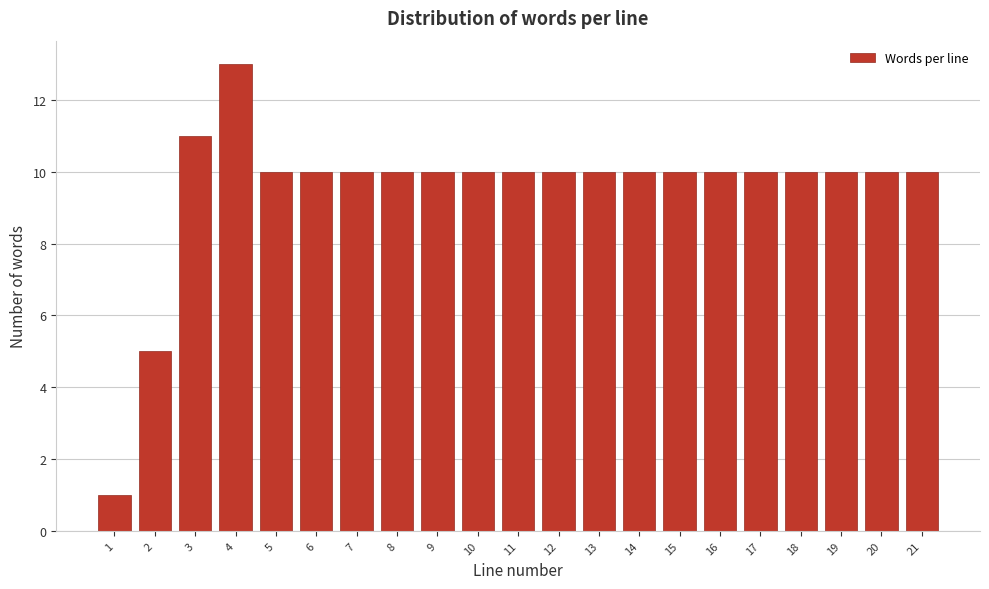

Reading left to right, transcribe all the data shown in this chart.

1=1	2=5	3=11	4=13	5=10	6=10	7=10	8=10	9=10	10=10	11=10	12=10	13=10	14=10	15=10	16=10	17=10	18=10	19=10	20=10	21=10